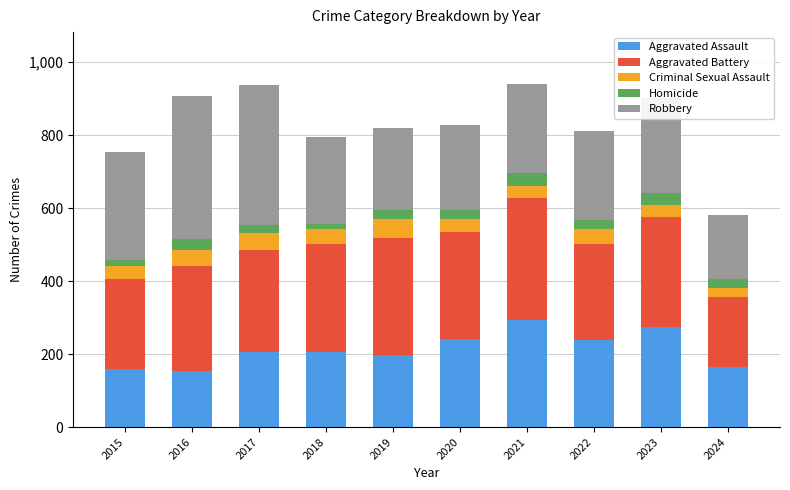

True or false: Aggravated Assault has a value of 184 at 2023.

False